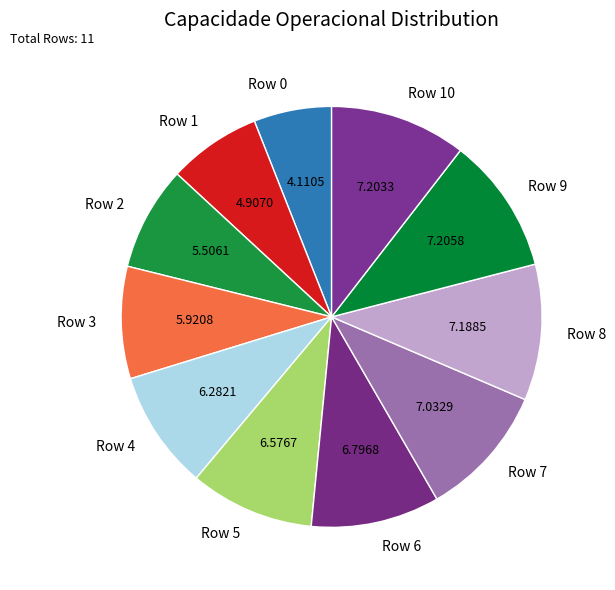

How many segments does this pie chart have?

11